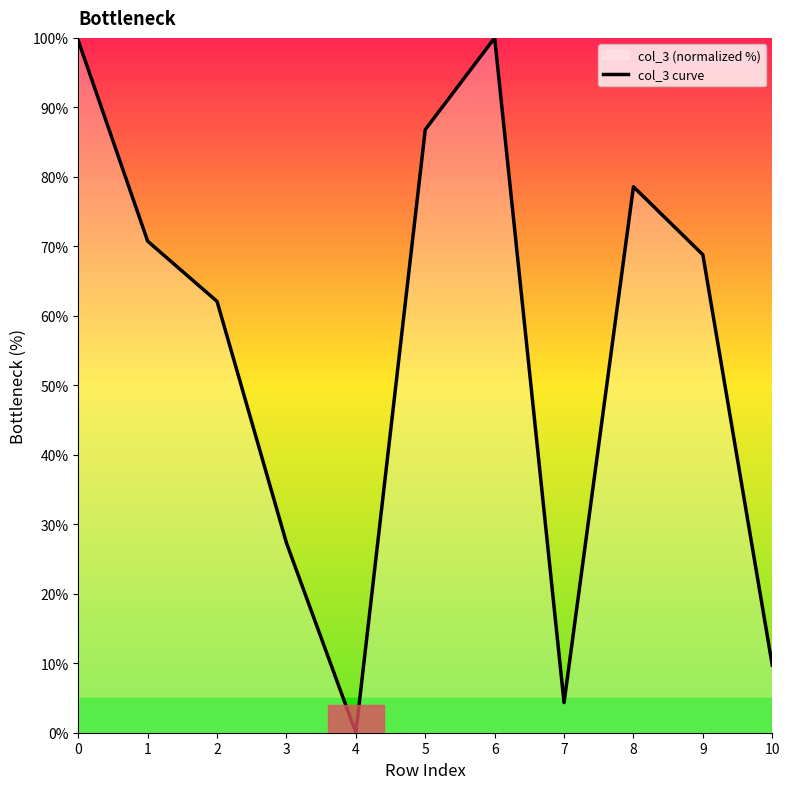

What value does the data have at 2?

62.1